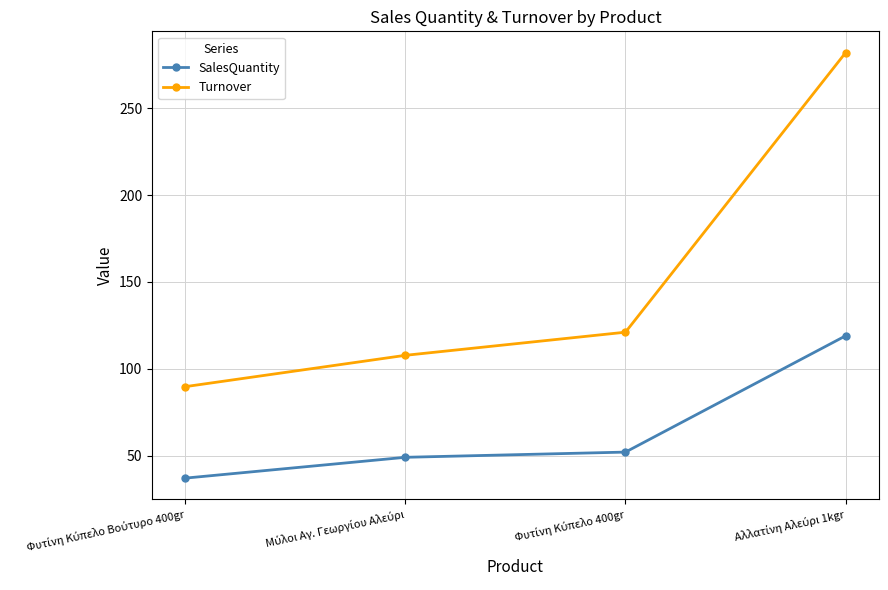

What is the lowest value of the Turnover series?

89.7